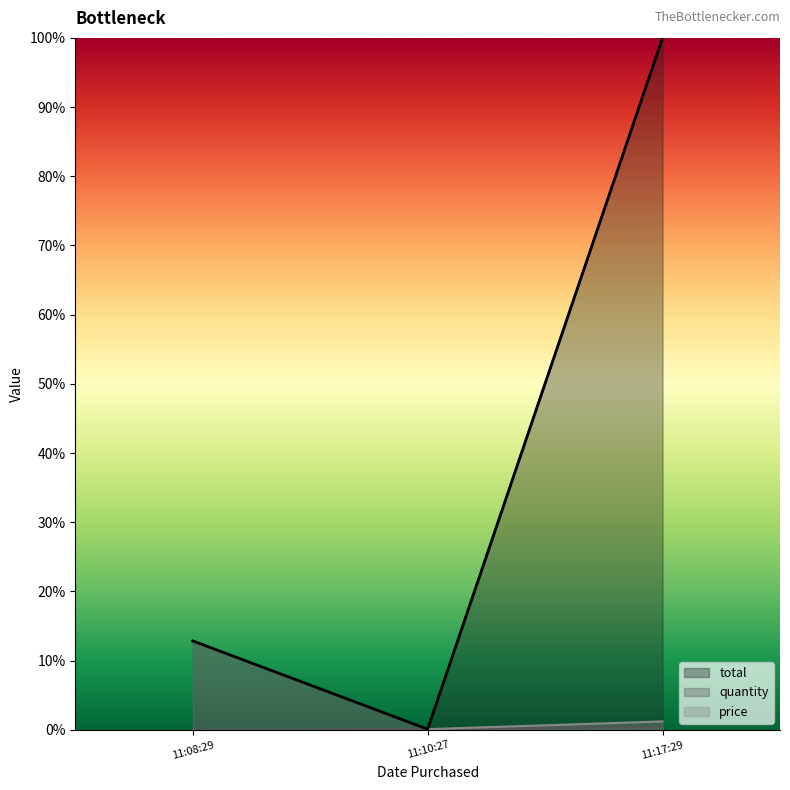

What position from the left is 11:17:29?

3